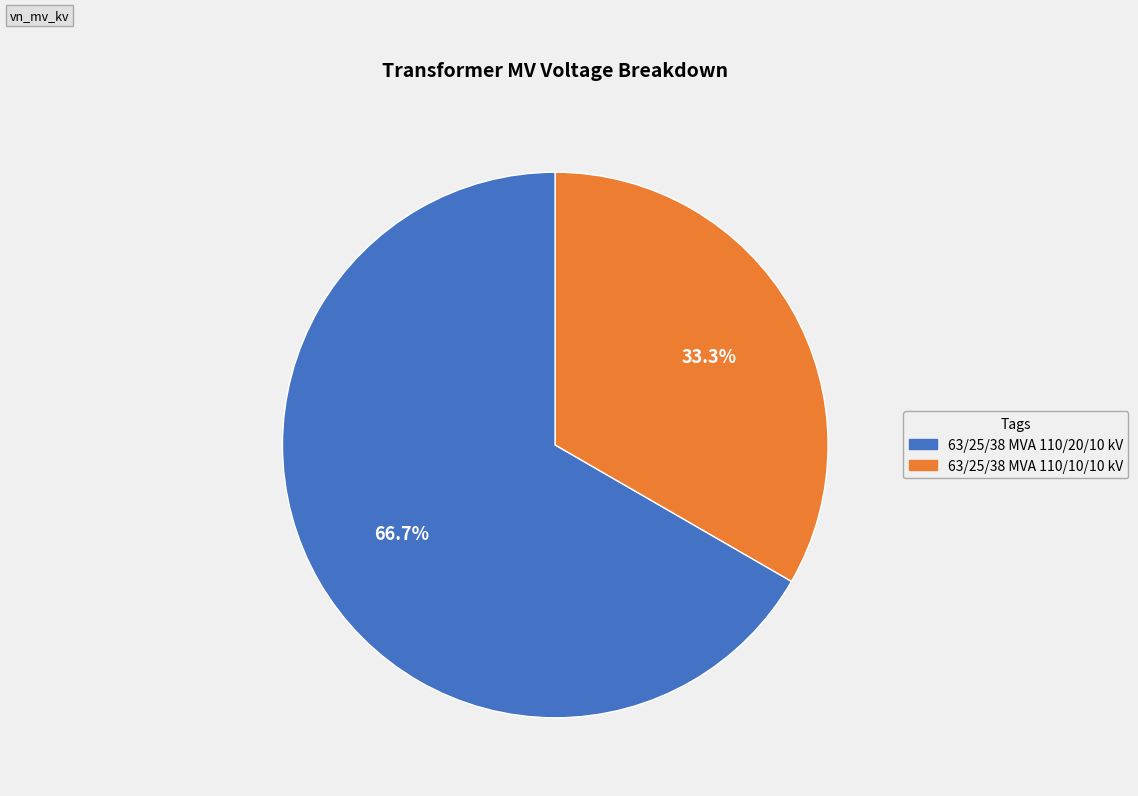

Rank the categories by value from highest to lowest.

63/25/38 MVA 110/20/10 kV, 63/25/38 MVA 110/10/10 kV